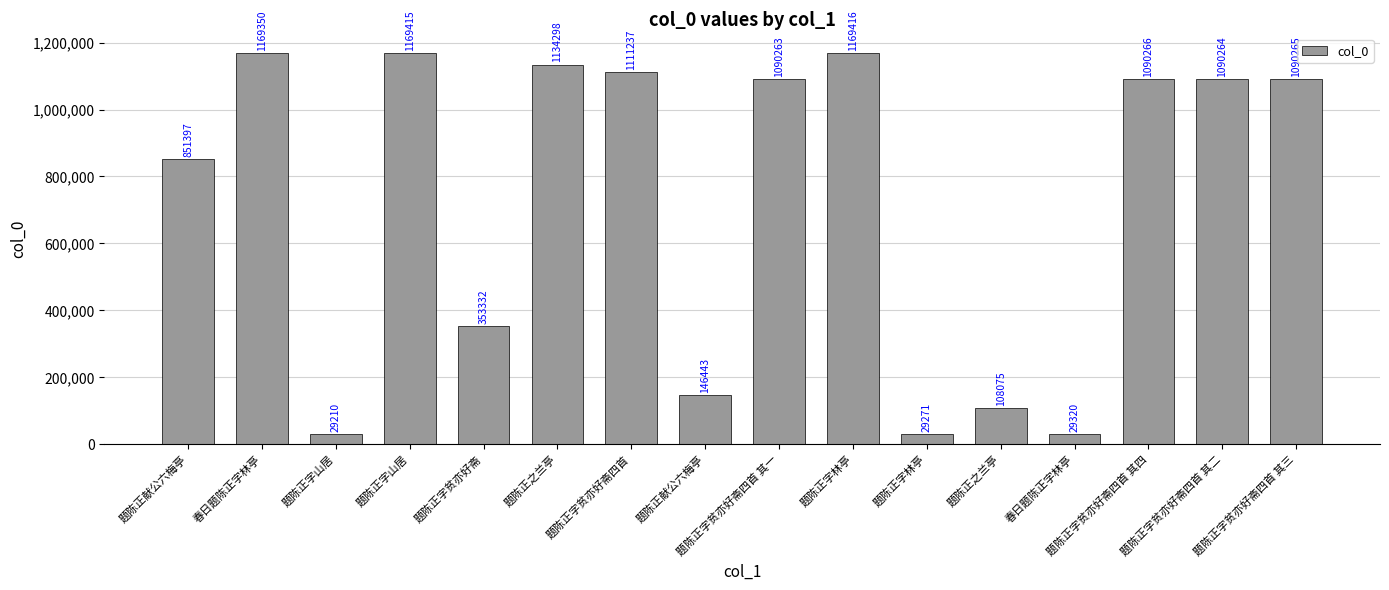

Reading left to right, transcribe all the data shown in this chart.

题陈正献公六梅亭=851397	春日题陈正字林亭=1169350	题陈正字山居=29210	题陈正字山居=1169415	题陈正字贫亦好斋=353332	题陈正之兰亭=1134298	题陈正字贫亦好斋四首=1111237	题陈正献公六梅亭=146443	题陈正字贫亦好斋四首 其一=1090263	题陈正字林亭=1169416	题陈正字林亭=29271	题陈正之兰亭=108075	春日题陈正字林亭=29320	题陈正字贫亦好斋四首 其四=1090266	题陈正字贫亦好斋四首 其二=1090264	题陈正字贫亦好斋四首 其三=1090265